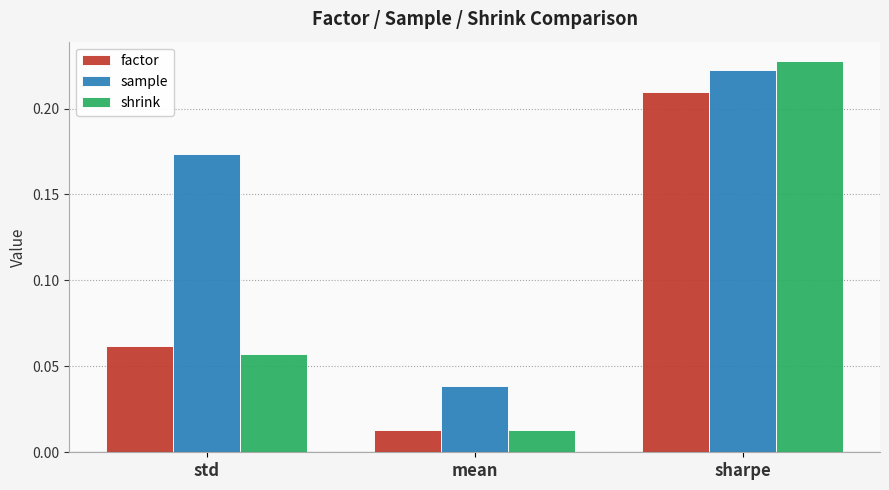

How many data points does each series have?

3